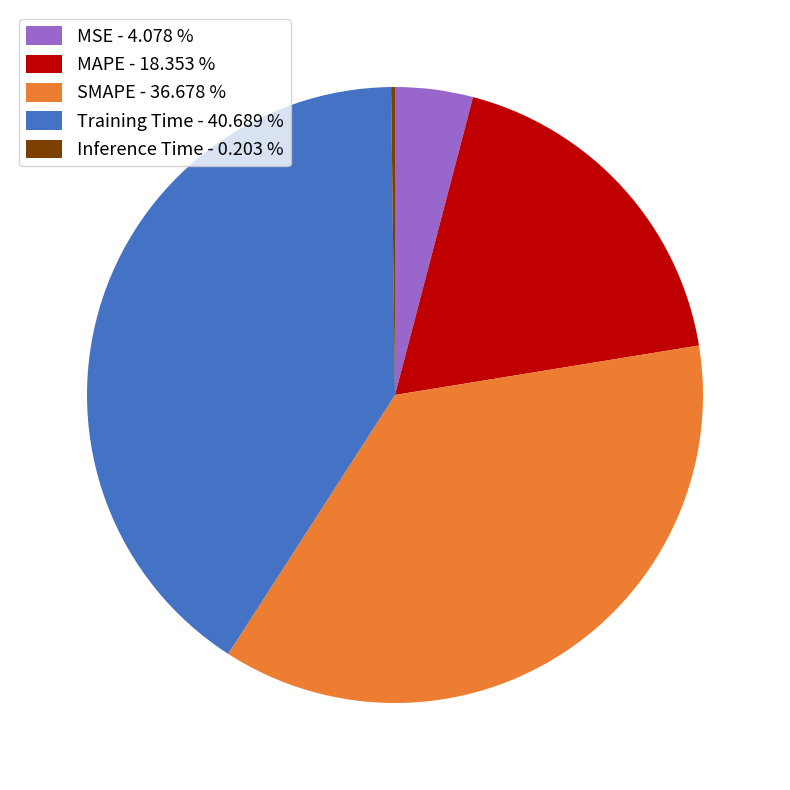

Does Training Time - 40.689 % represent more than half of the total?

No